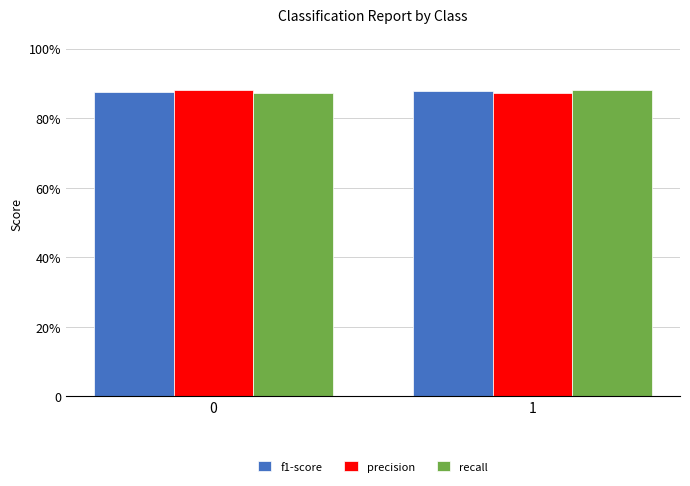

What is the sum of the precision values at 1 and 0?

1.8